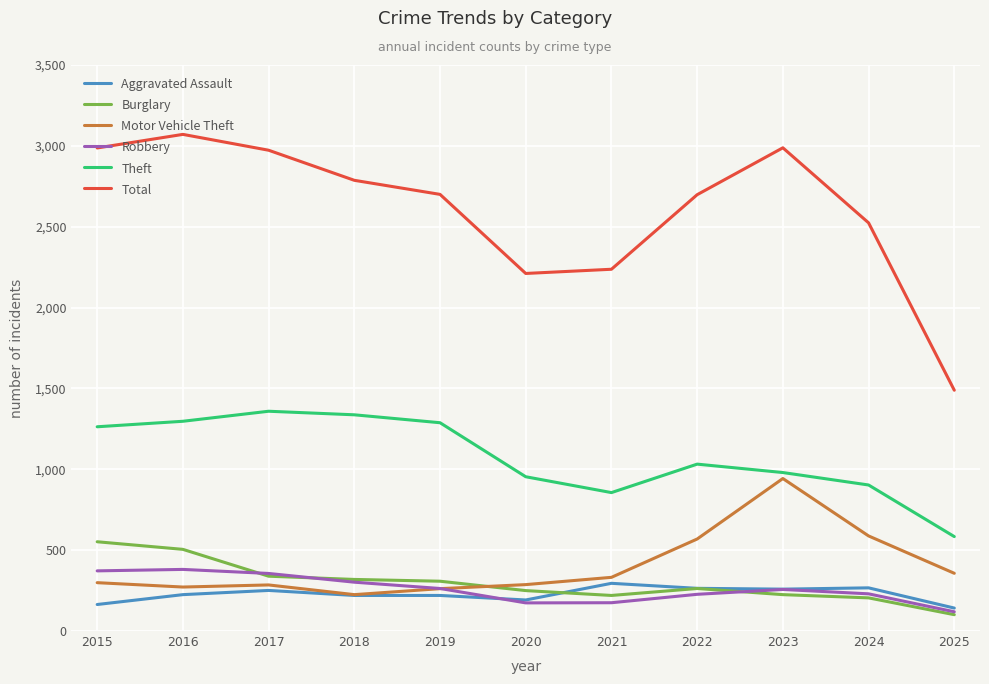

What is the difference between the highest and lowest values at 2017?

2722